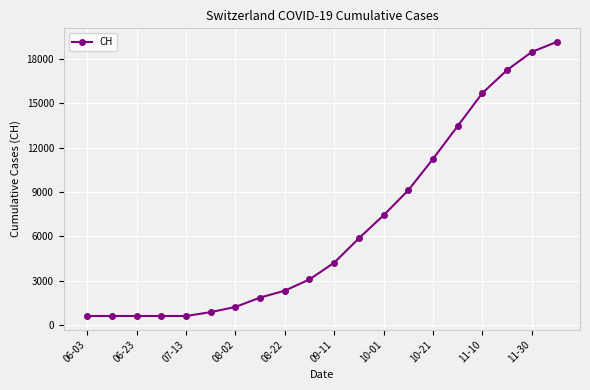

What is the value of the 2nd point from the left?

631